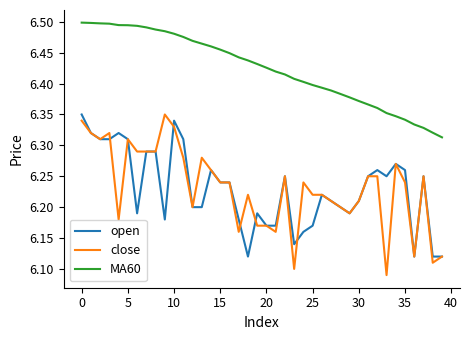

Which series has the largest total across all categories?

MA60